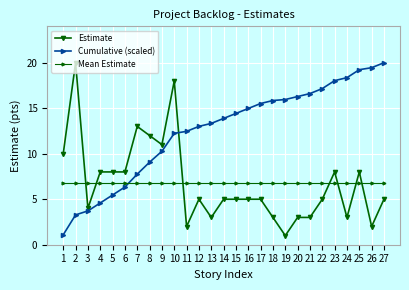

How many distinct data groups are displayed?

3